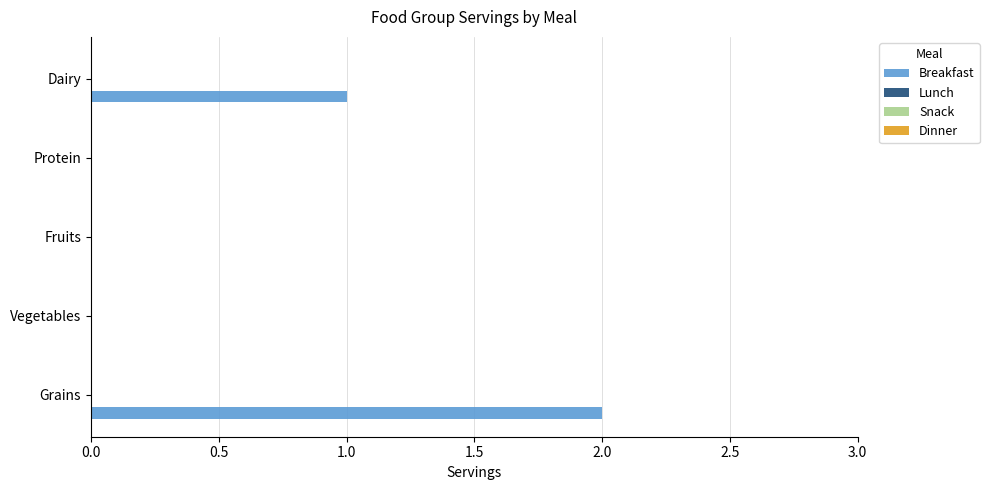

True or false: the data shows 0 at Protein.

True